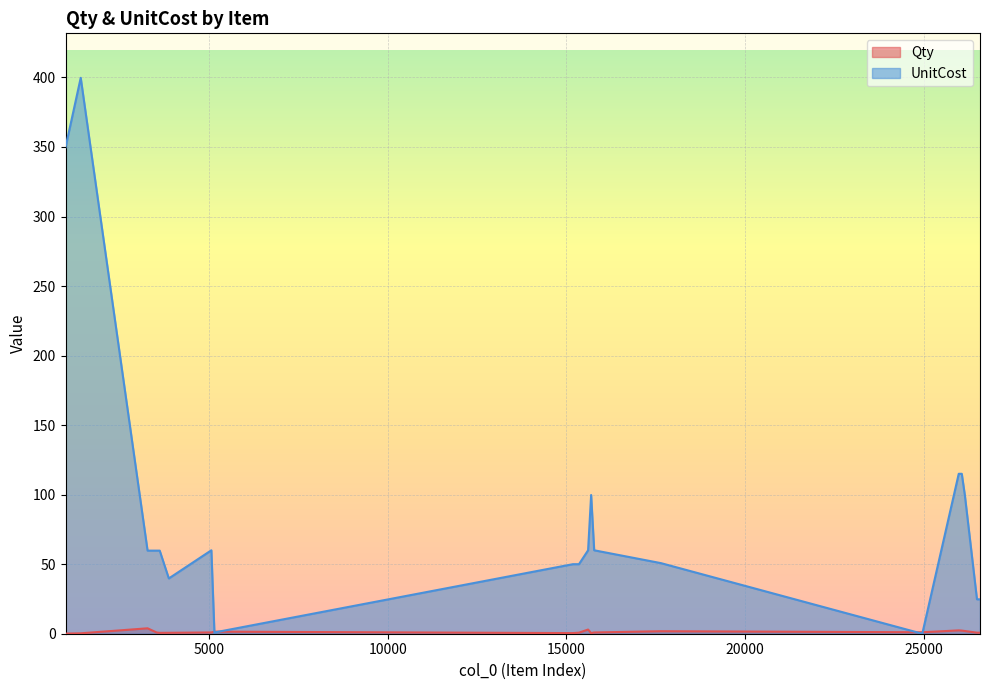

How many intersections are there between Qty and UnitCost?

4